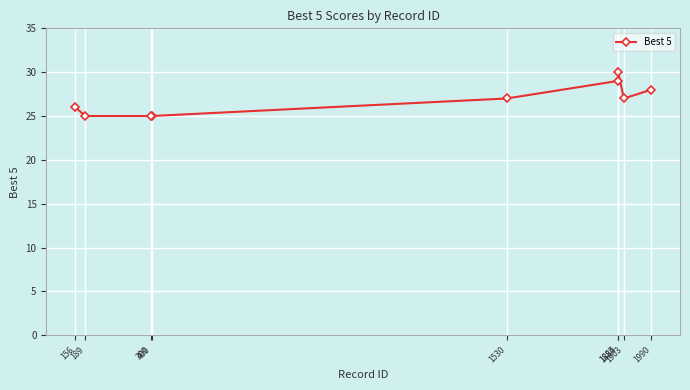

What is the minimum value shown in the chart?

25